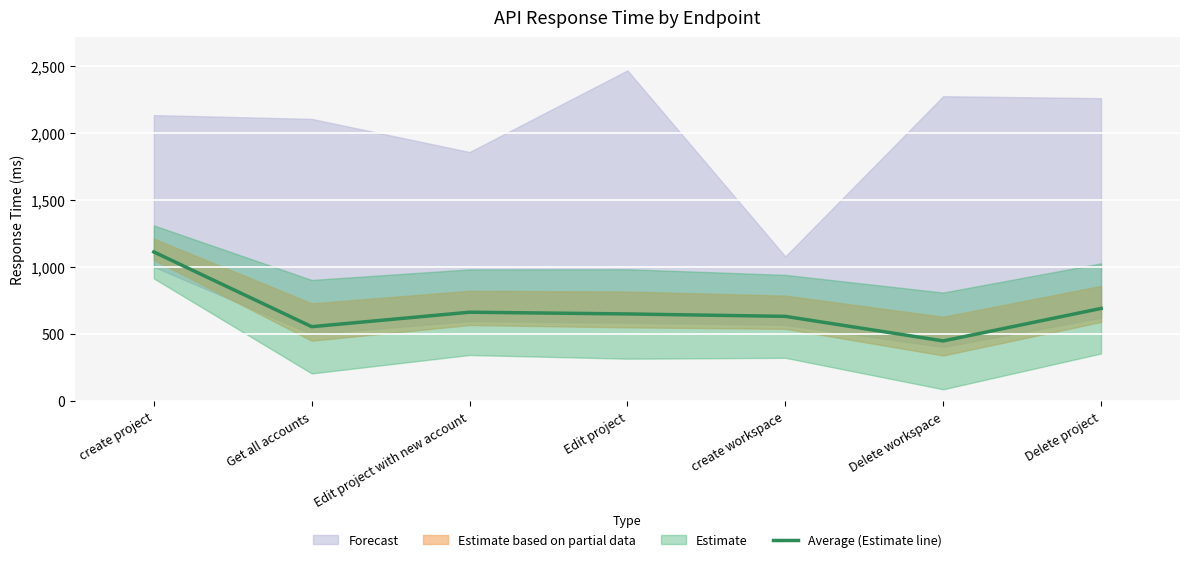

Where is the first local minimum?

Get all accounts